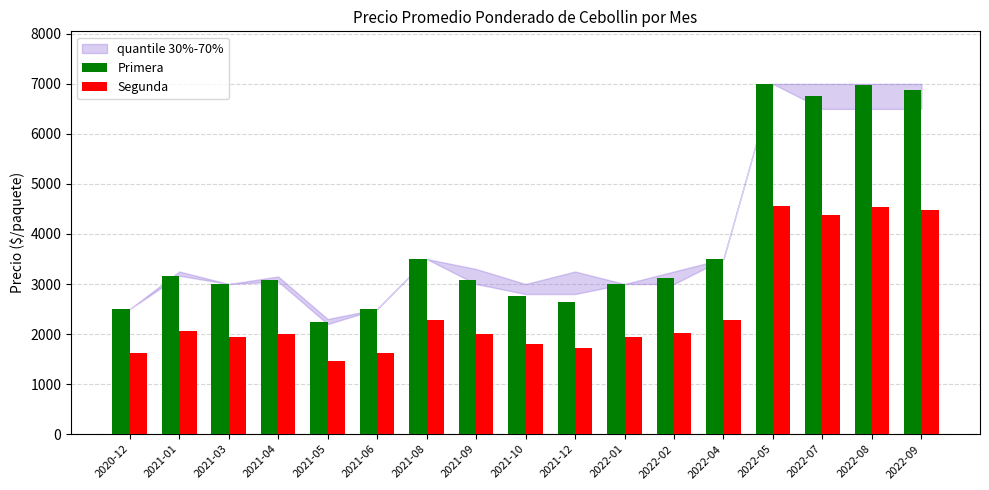

At 2022-08, list the series in order from smallest to largest.

Segunda, Primera